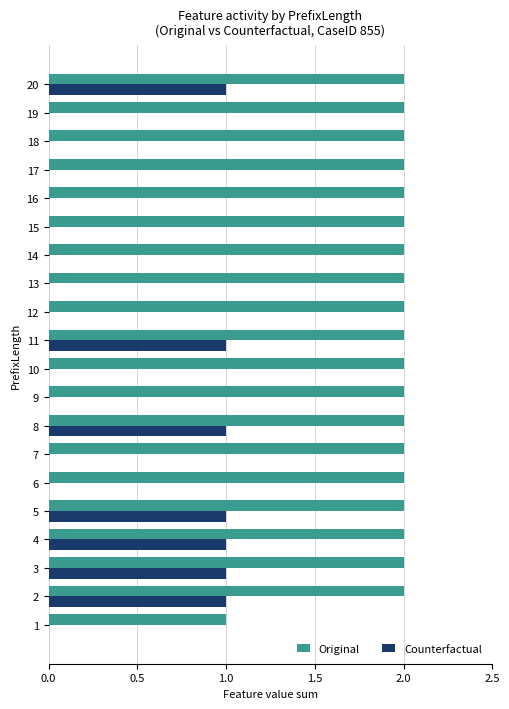

Is it true that Original equals 2 at 15?

True